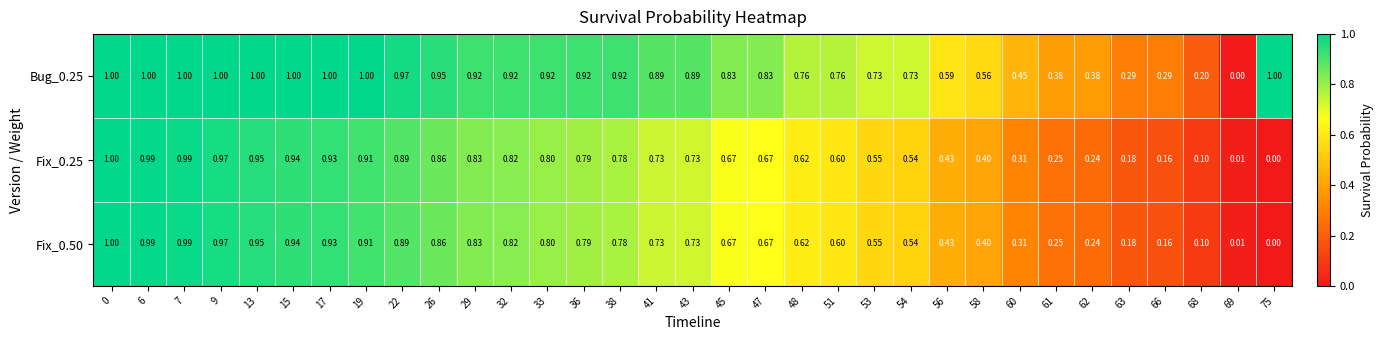

Which series has the largest total across all categories?

Bug_0.25